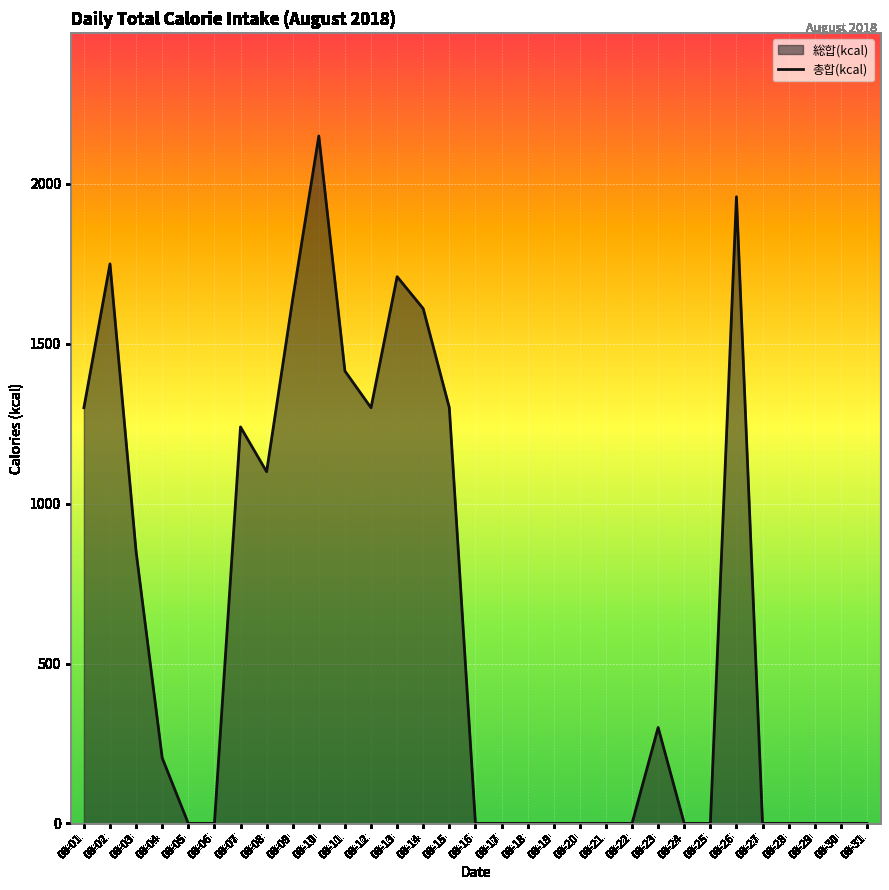

The value at 08-28 is 971. True or false?

False